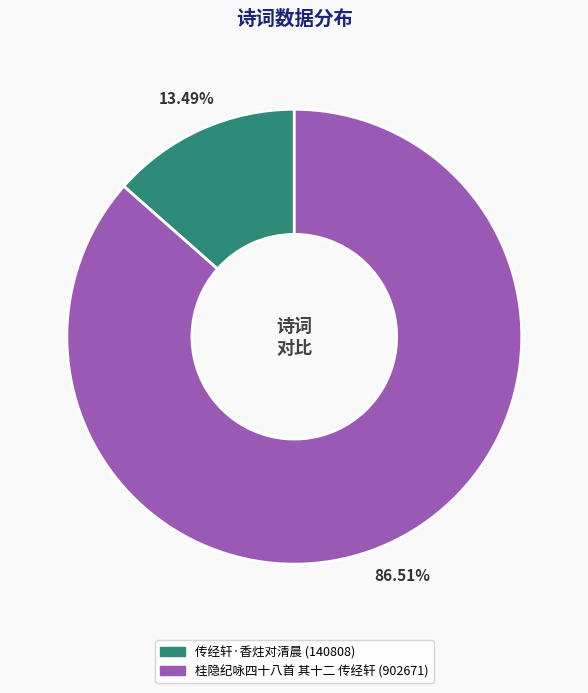

What percentage do 传经轩·香炷对清晨 and 桂隐纪咏四十八首 其十二 传经轩 together represent?

100.0%